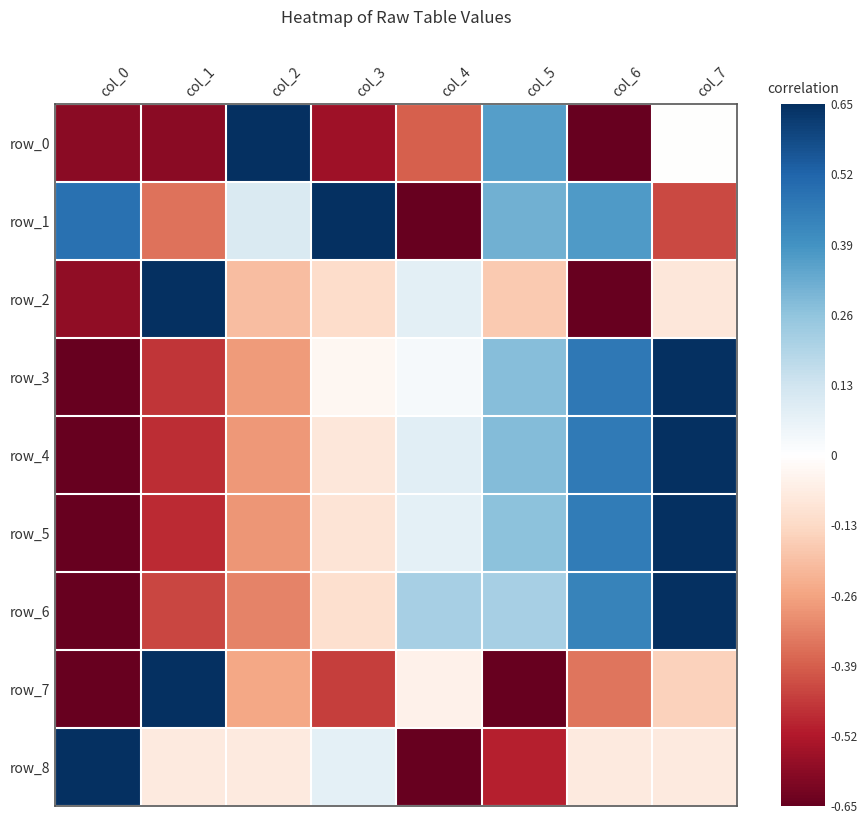

At which label does row_6 first exceed 0?

col_4